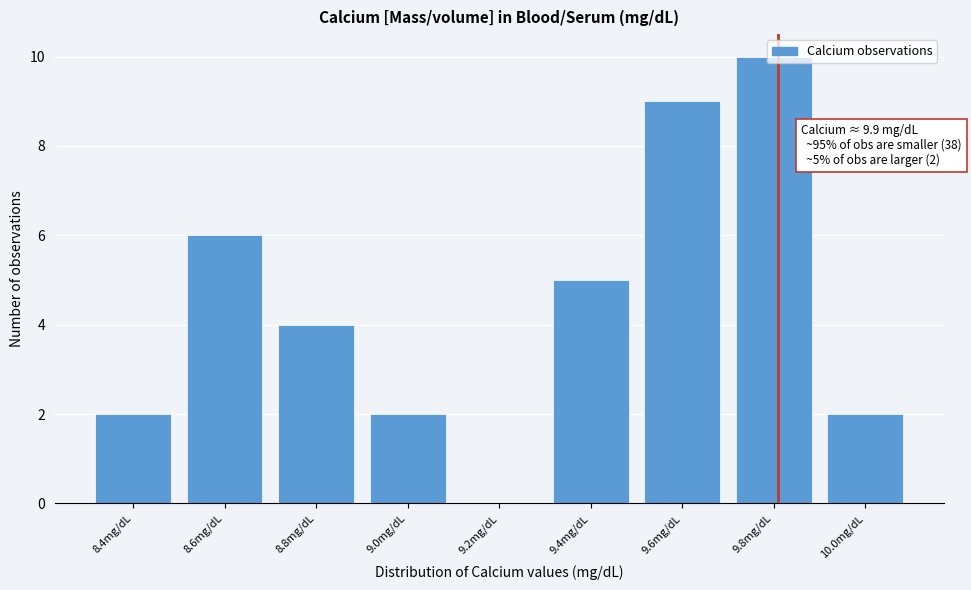

Which has a higher value, 9.6mg/dL or 8.6mg/dL?

9.6mg/dL